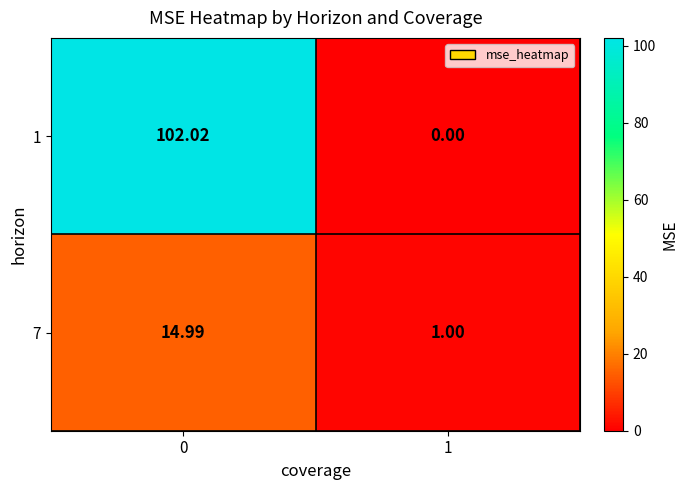

List the series in order of their overall mean, lowest first.

7, 1